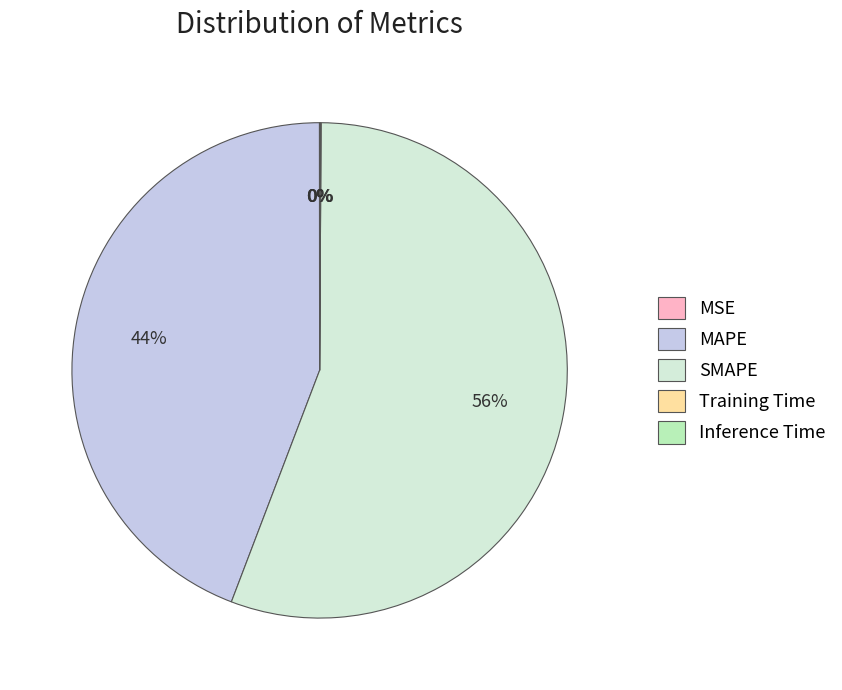

Combined, do SMAPE and MAPE account for over 50%?

Yes